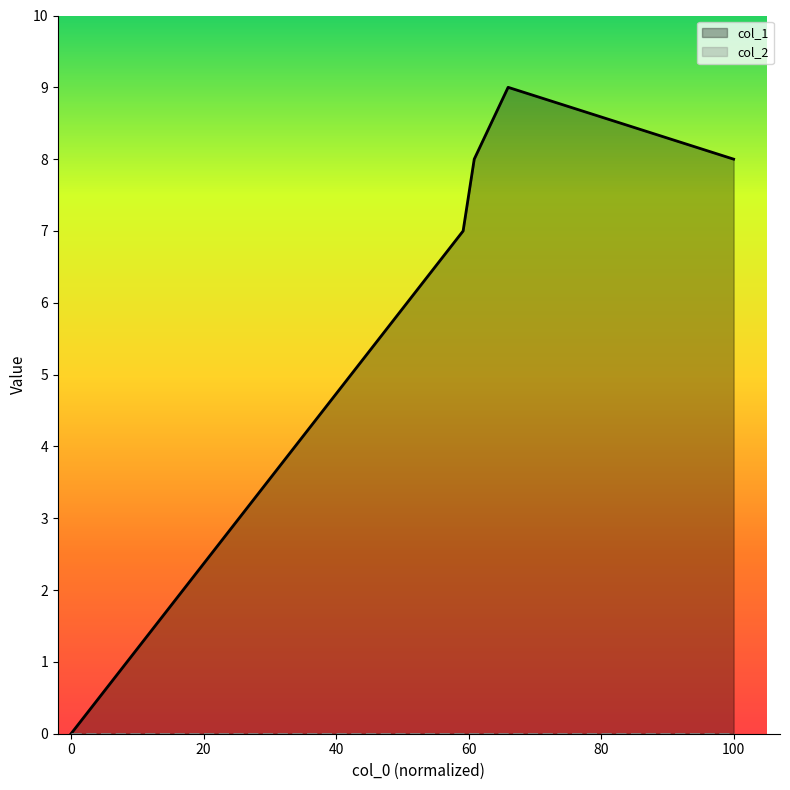

True or false: col_2 has more than 2 points higher than both neighbors.

False